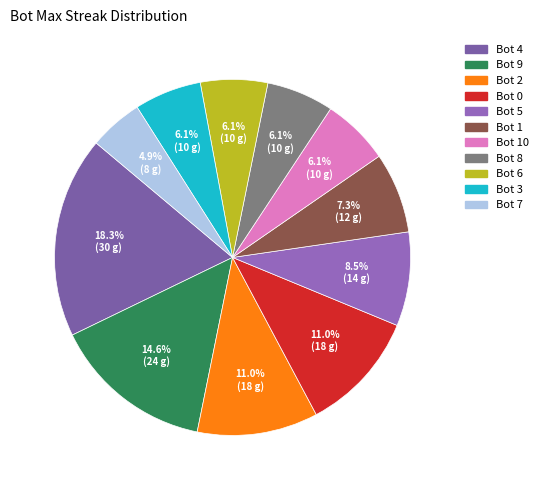

Which category has the smallest portion of the pie?

Bot 7